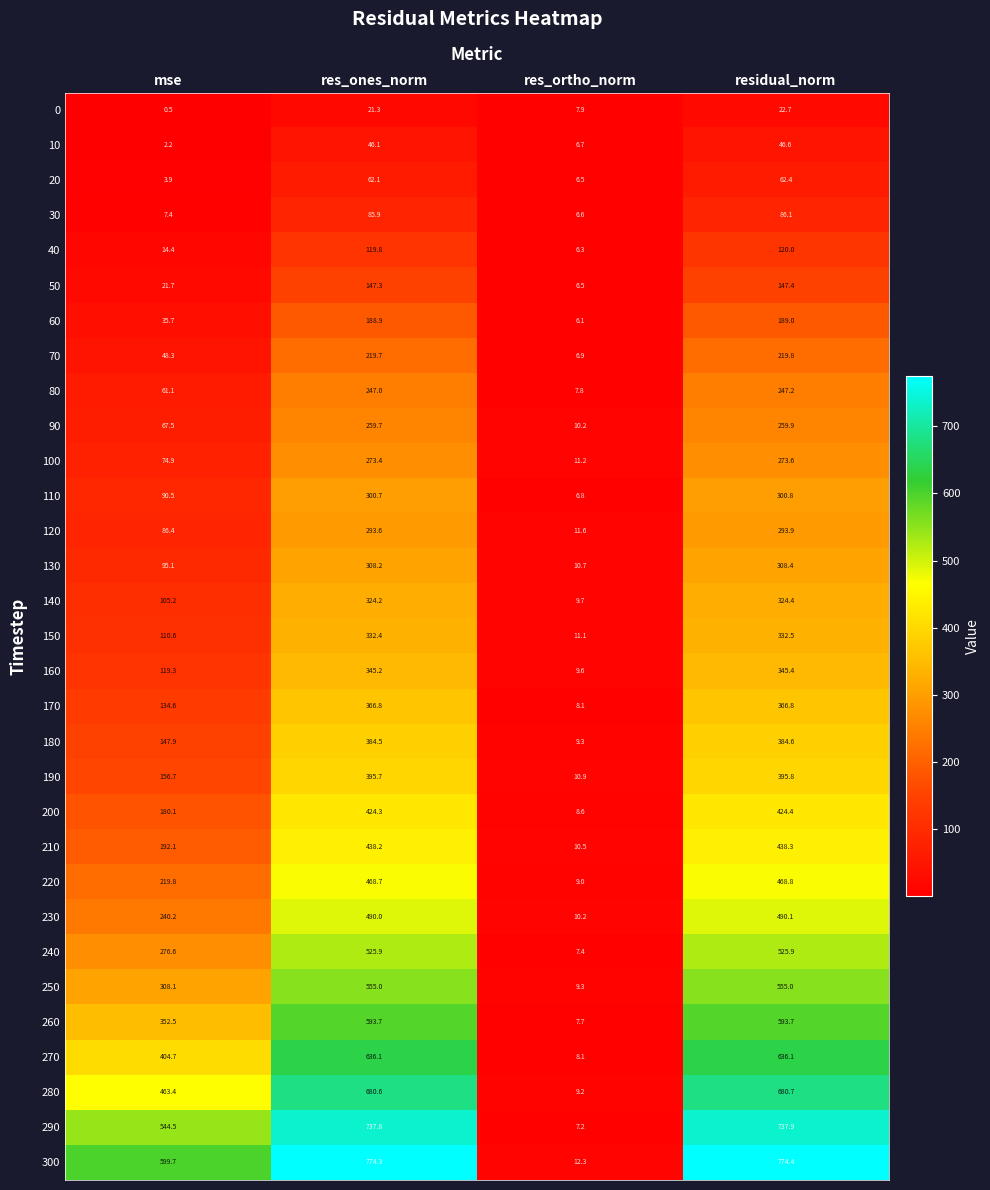

Which series changed the most between mse and residual_norm?

230